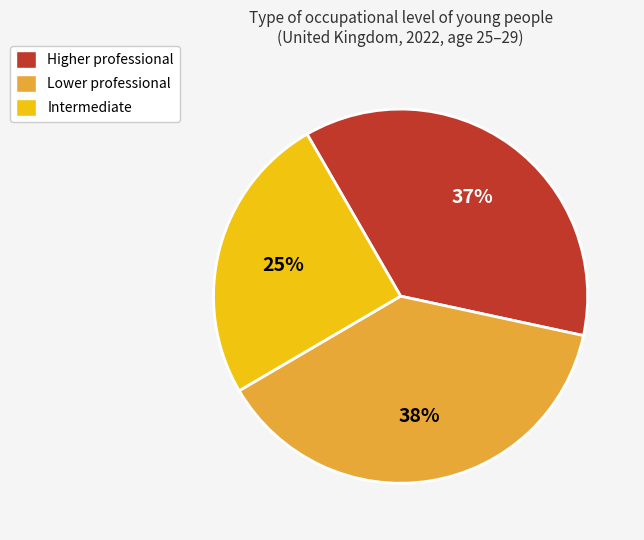

What is the smallest slice in the pie chart?

Intermediate